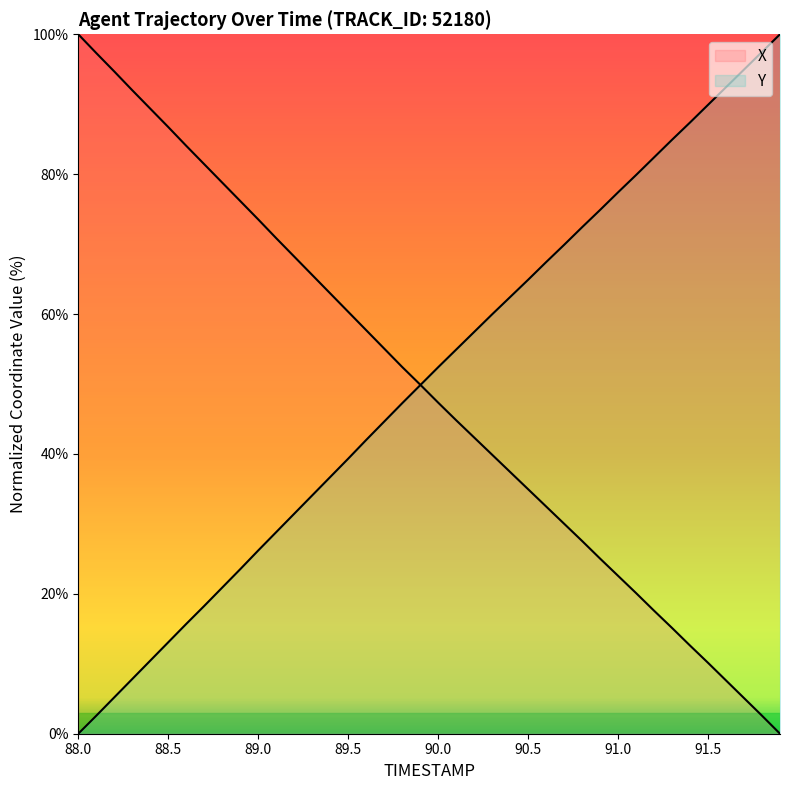

True or false: X has more than 2 interior local peaks.

False